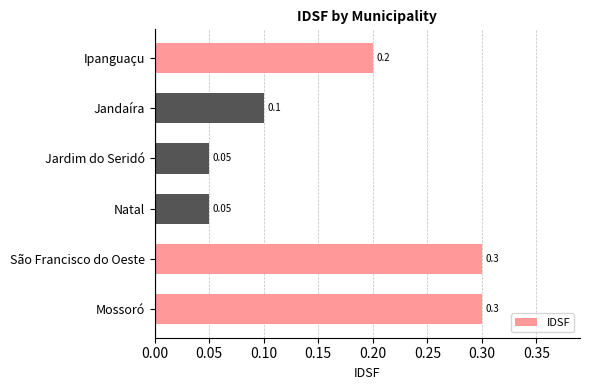

What is the label of the 3rd bar from the bottom?

Natal